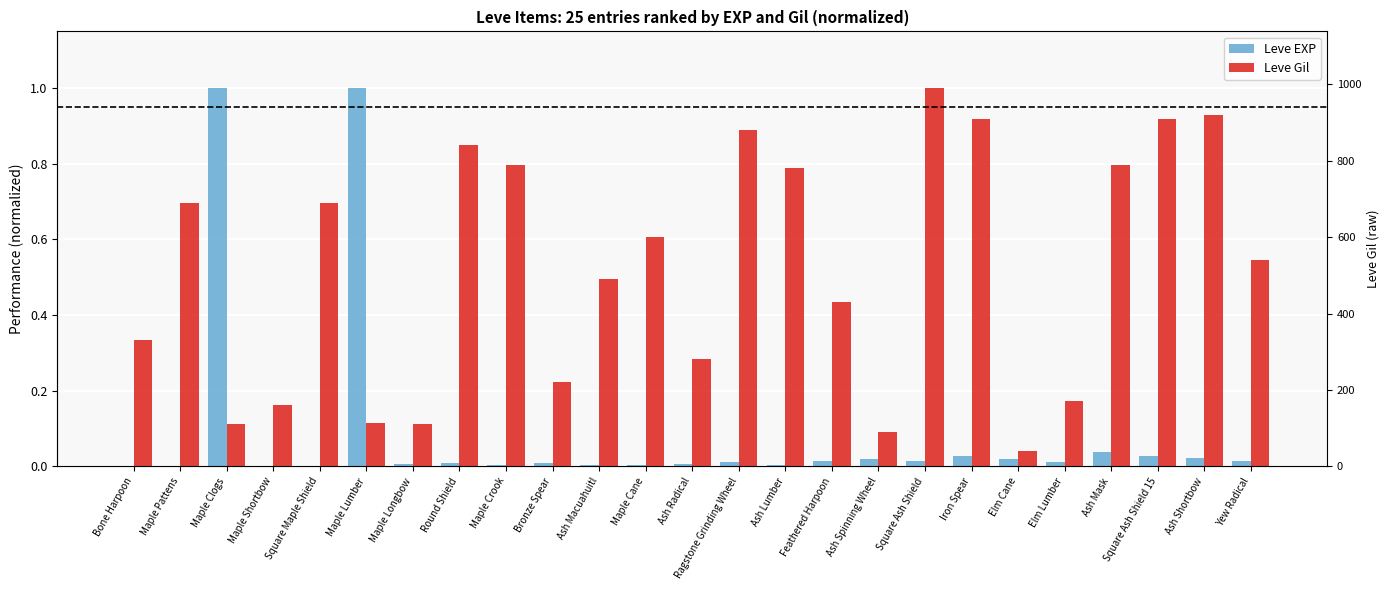

What is the difference between the maximum and minimum values in the Leve EXP series?

1.0